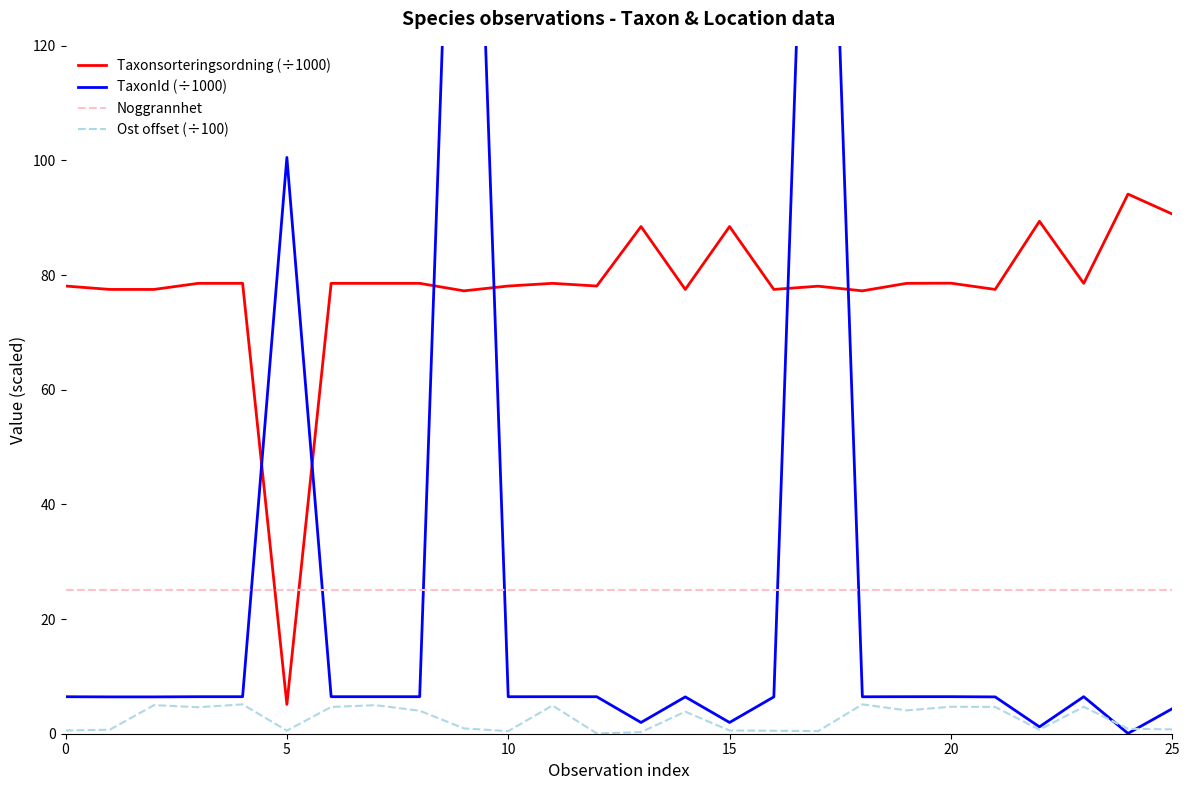

True or false: Noggrannhet and Ost offset (÷100) cross at least once.

False